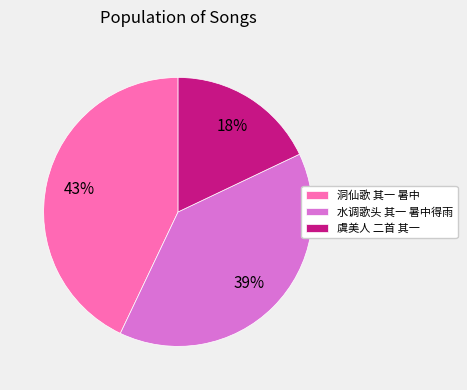

Rank the categories by value from highest to lowest.

洞仙歌 其一 暑中, 水调歌头 其一 暑中得雨, 虞美人 二首 其一